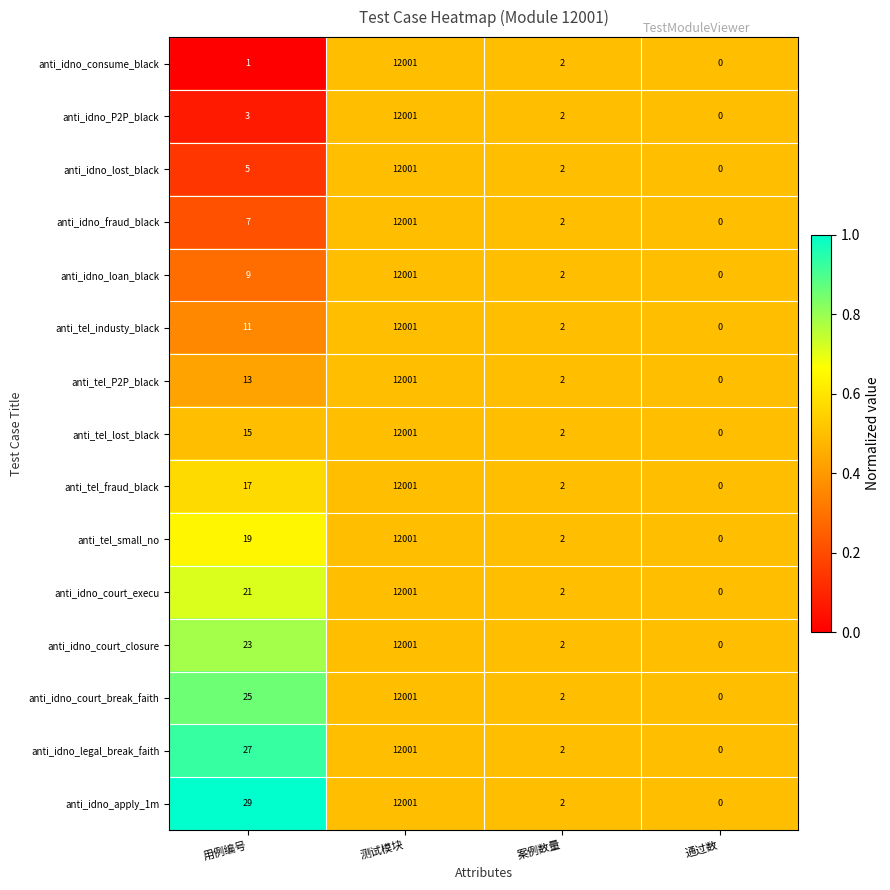

What is the total value across all series at 案例数量?

30